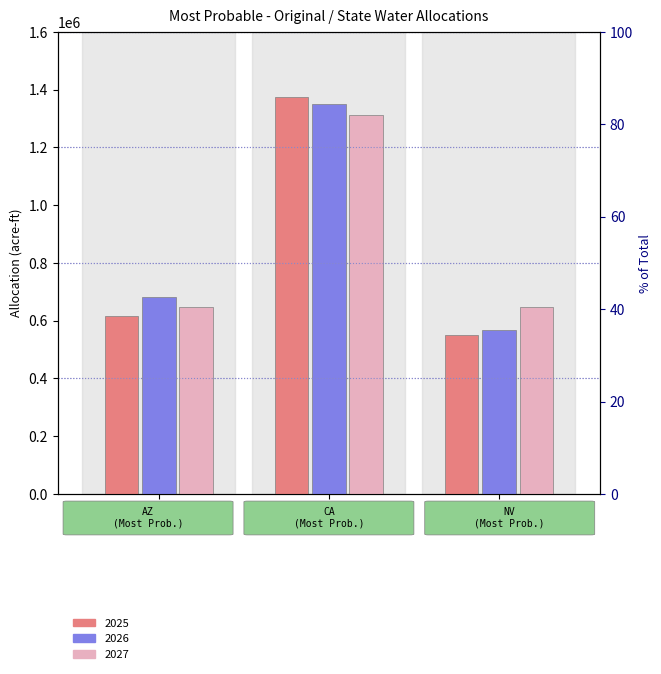

Reading left to right, list all the values displayed in this chart.

2025: AZ=616357	CA=1375612	NV=550963
2026: AZ=683240	CA=1351788	NV=569145
2027: AZ=648732	CA=1311910	NV=648345